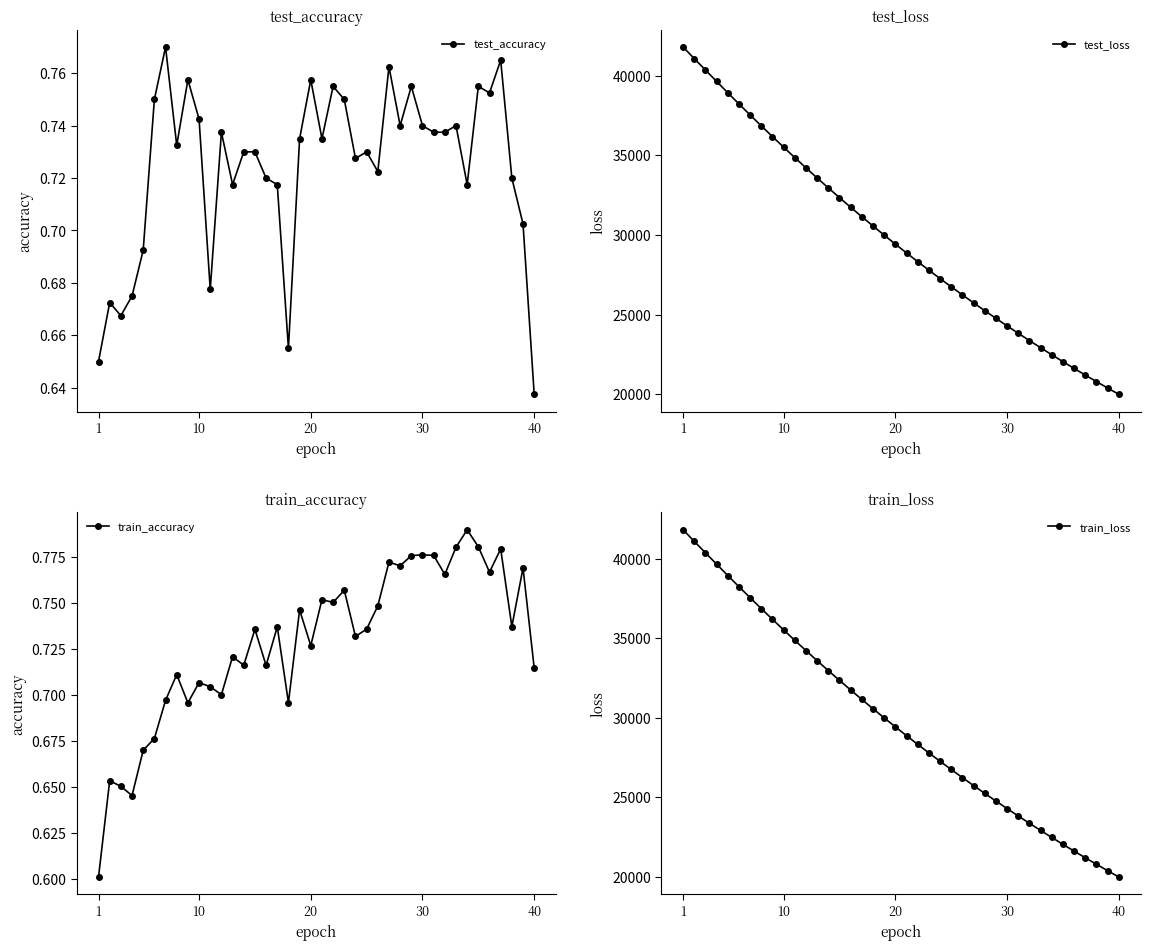

Which category has the lowest value in the test_accuracy series?

40